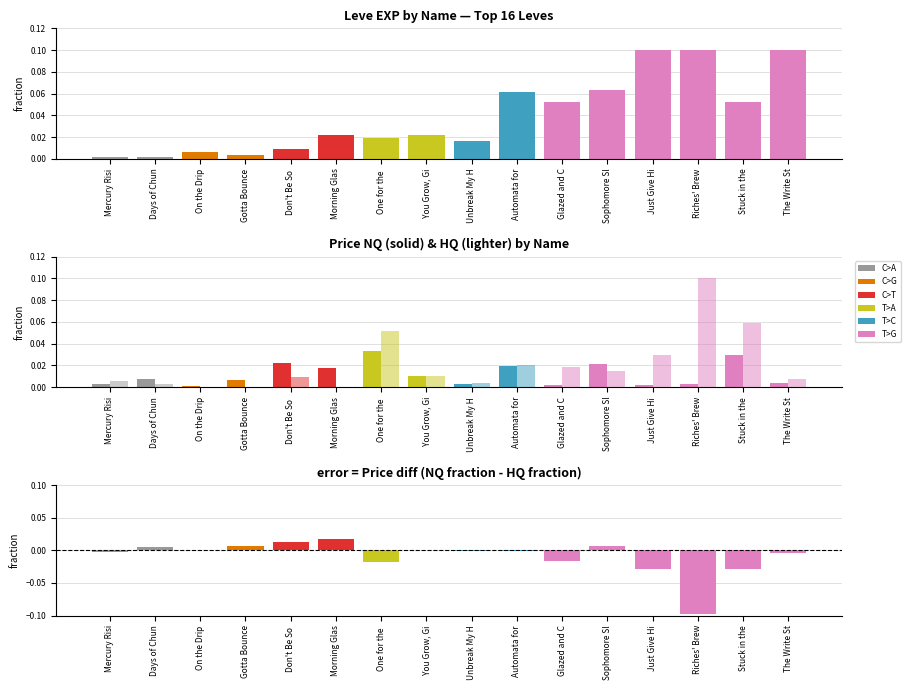

How many groups of bars are there?

16